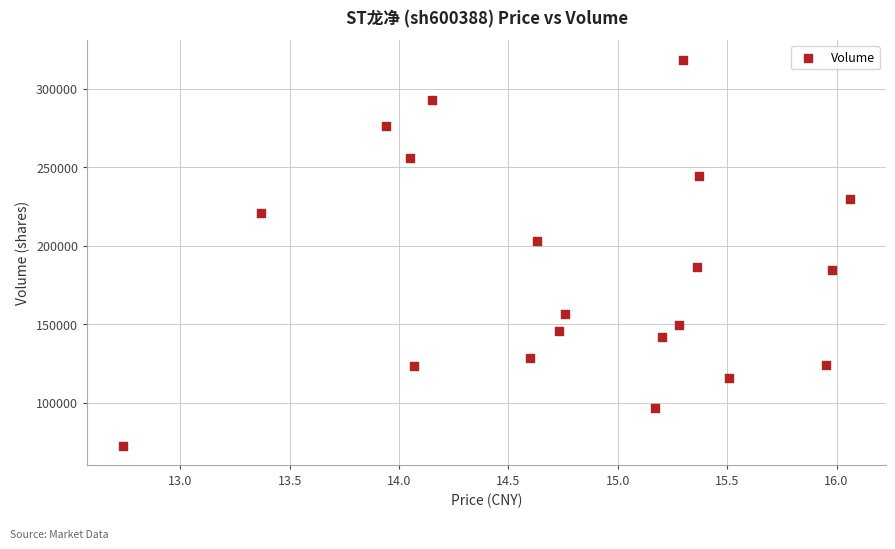

What is the range of Y values (max minus min)?

246291